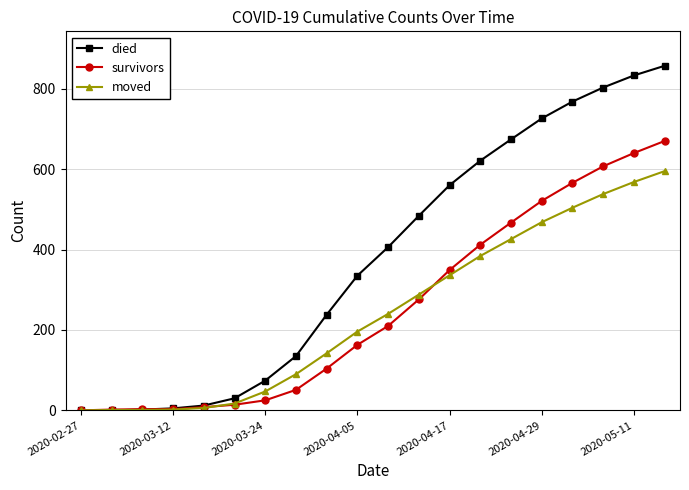

At how many categories does at least one series exceed 456?

9